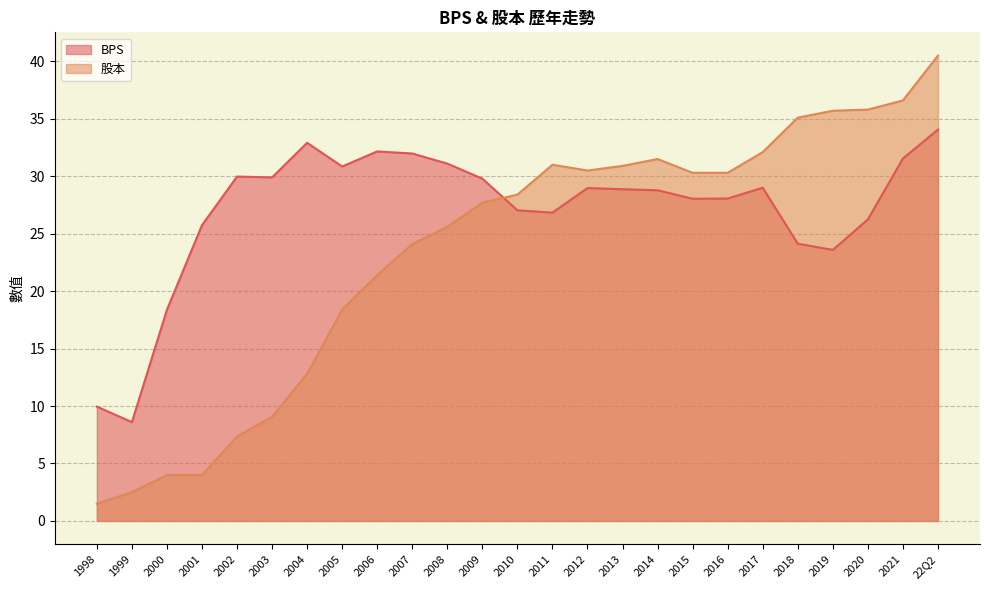

True or false: 股本 and BPS cross at least once.

True